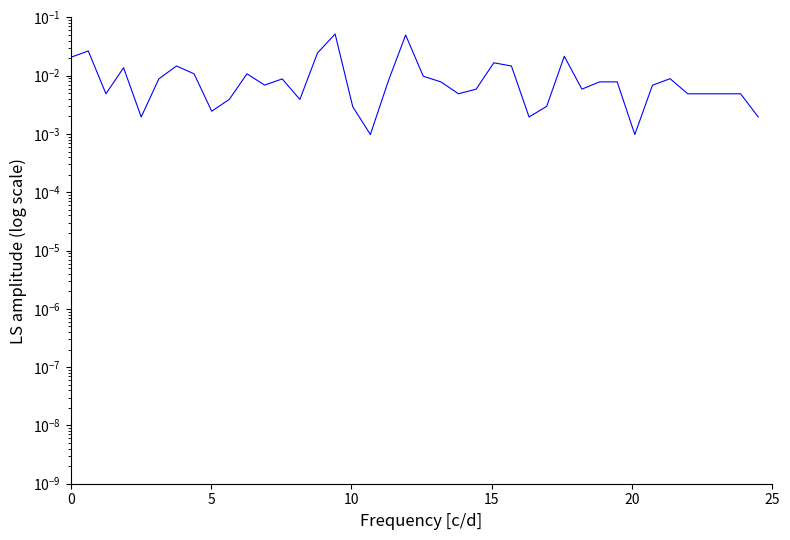

Is it true that CPI_lag3 equals -1 at 27?

False